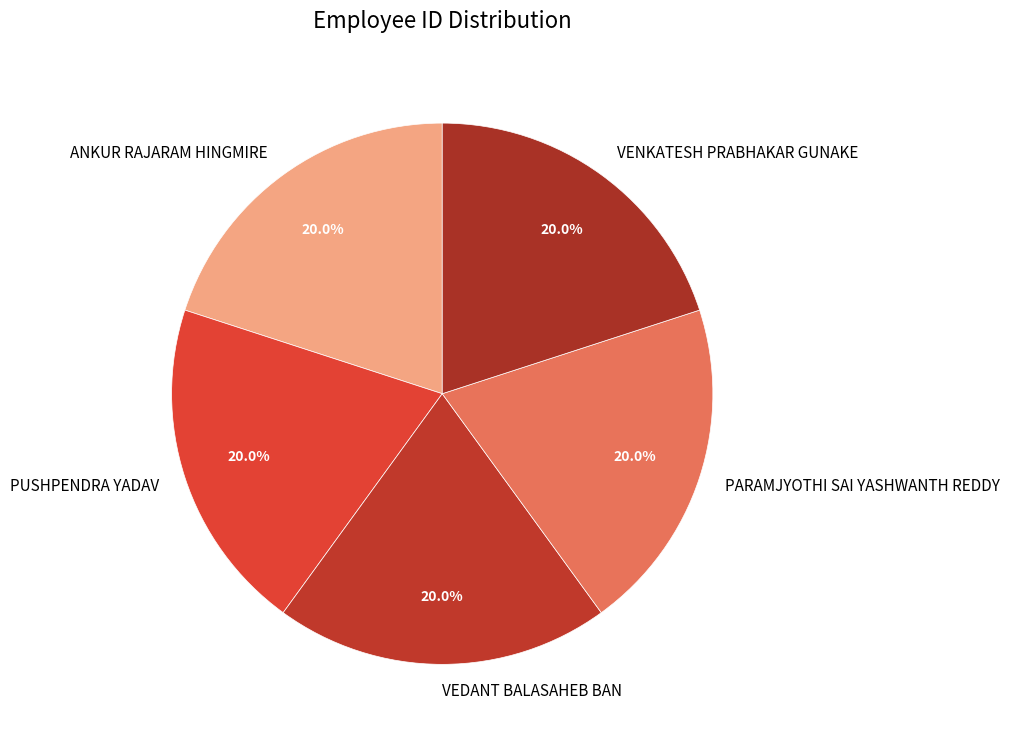

To the nearest percent, what is the average slice percentage?

20%